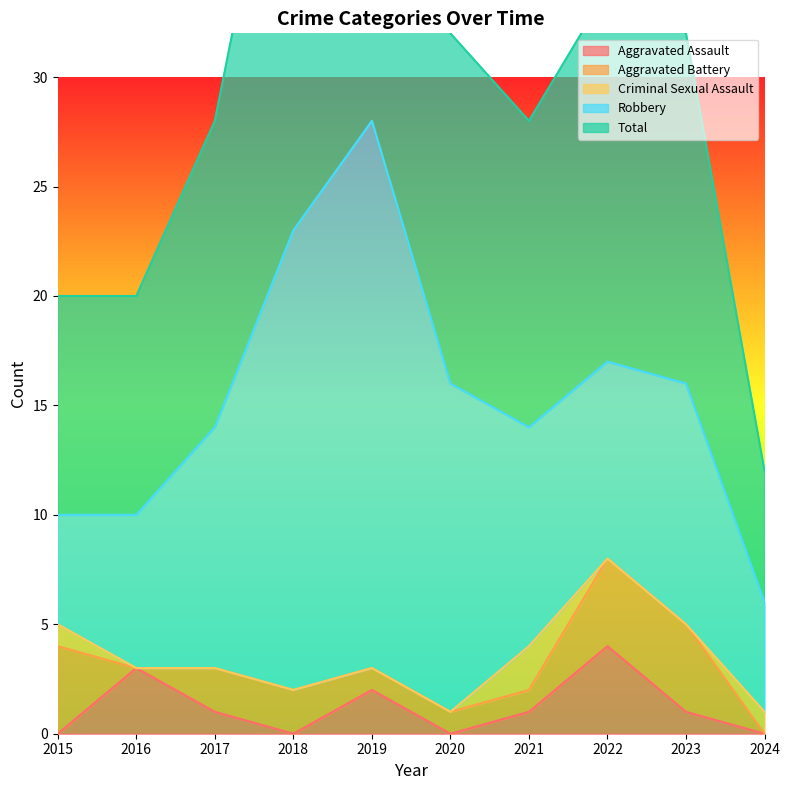

Which has a higher value, 2024 or 2018?

2024